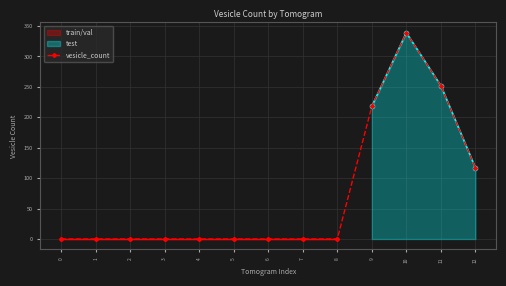

Where is the data nearest to the value 169?

9